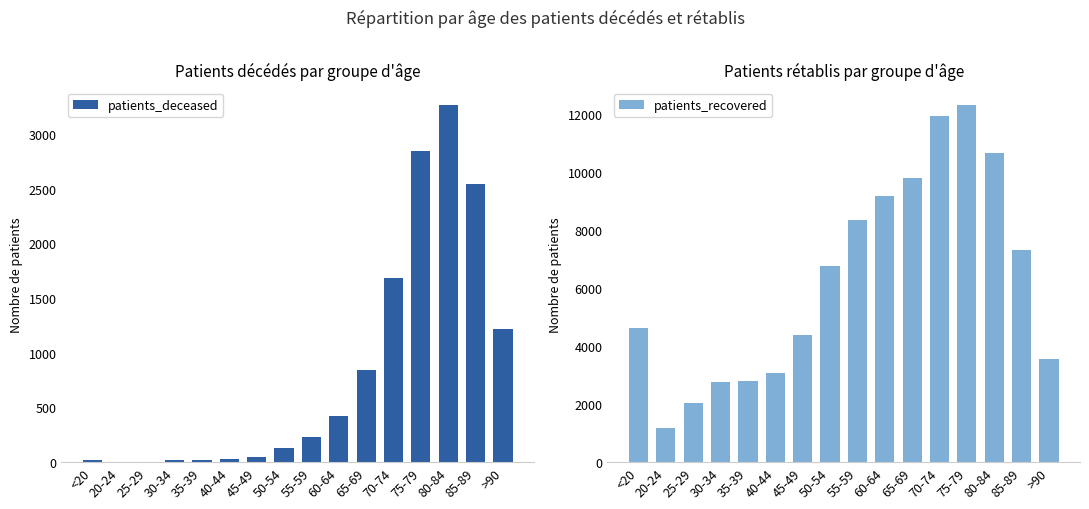

List the labels in order of patients_recovered value, largest first.

75-79, 70-74, 80-84, 65-69, 60-64, 55-59, 85-89, 50-54, <20, 45-49, >90, 40-44, 35-39, 30-34, 25-29, 20-24